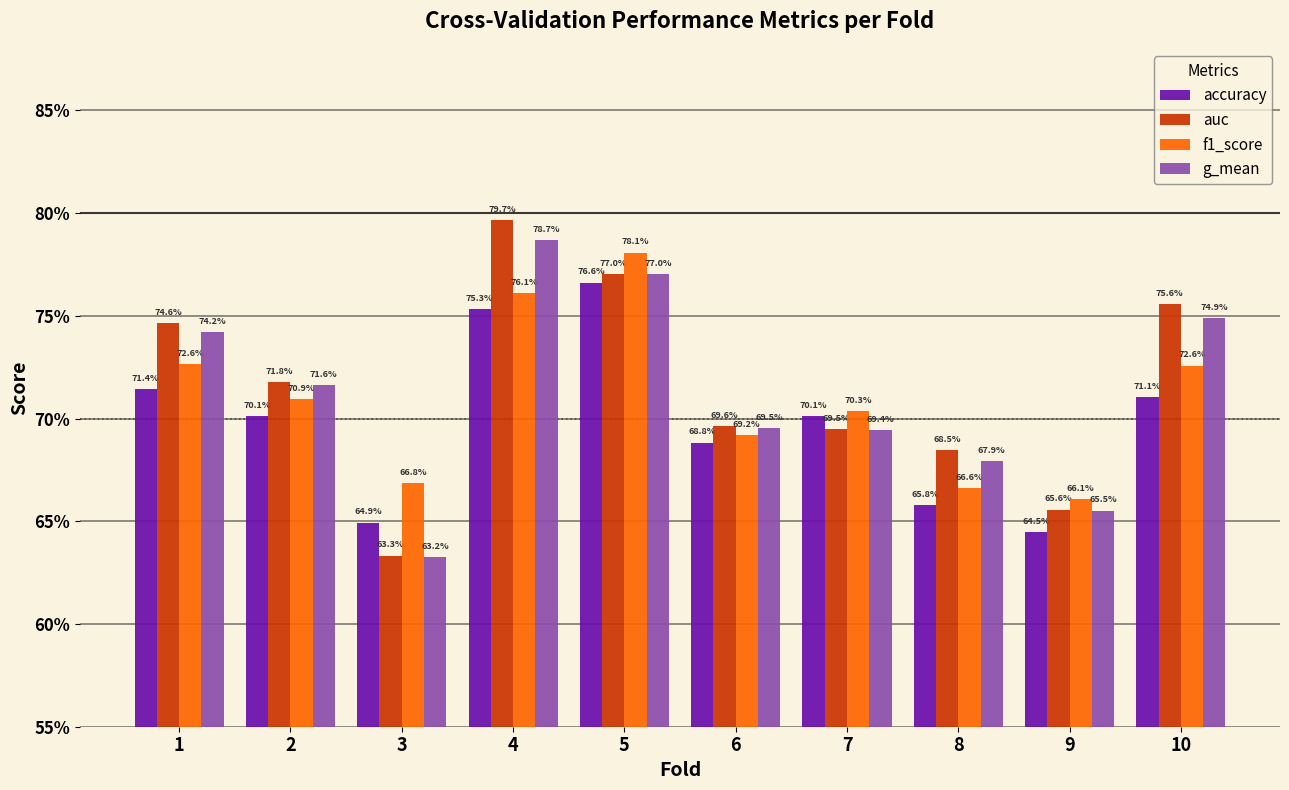

Are the bars horizontal?

No